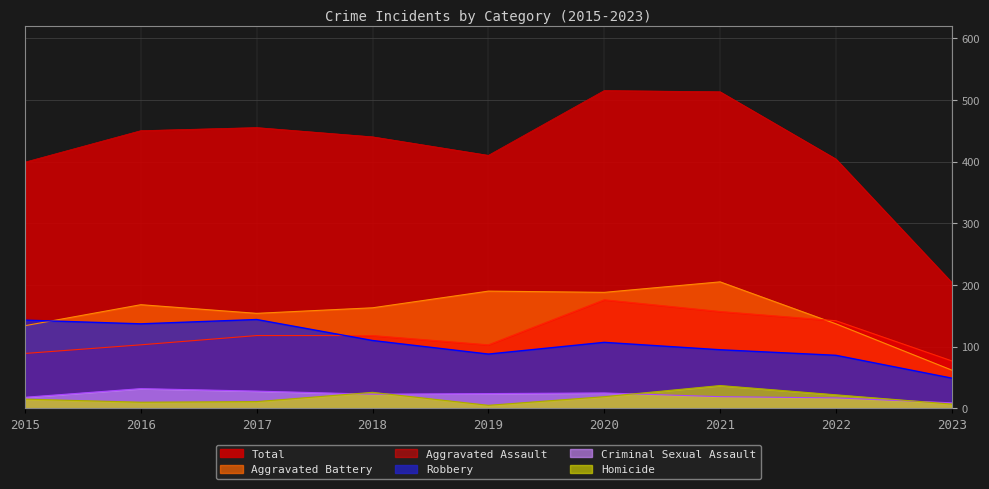

True or false: Aggravated Battery has a value of 49 at 2022.

False